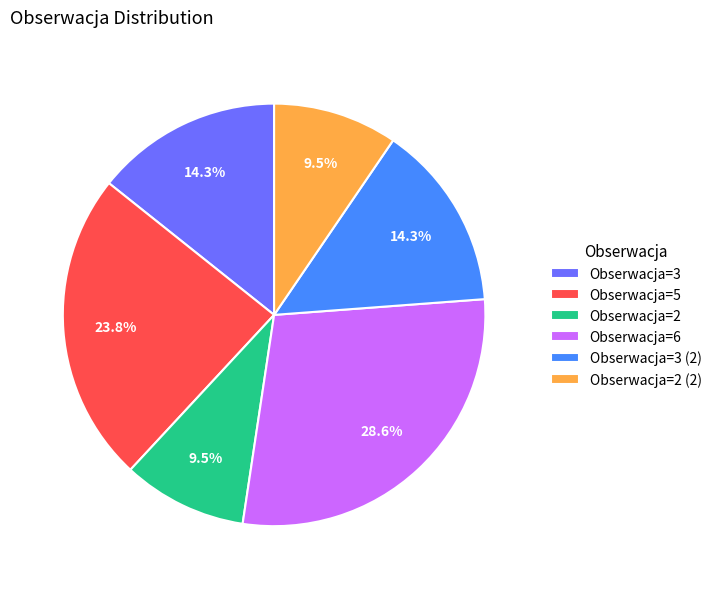

How many segments does this pie chart have?

6